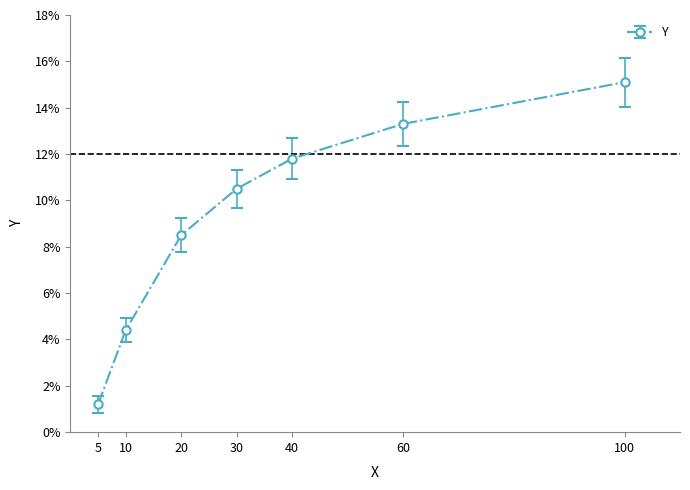

What is the approximate value at 40?

0.1